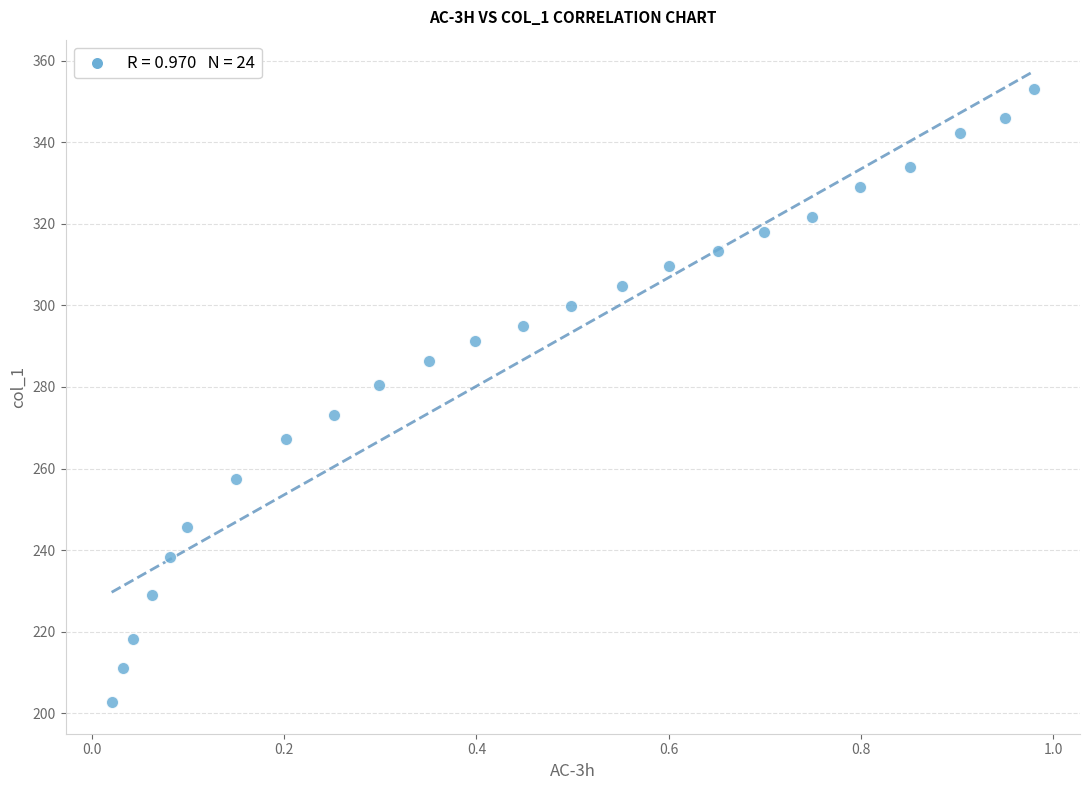

What is the range of X values (max minus min)?

1.0